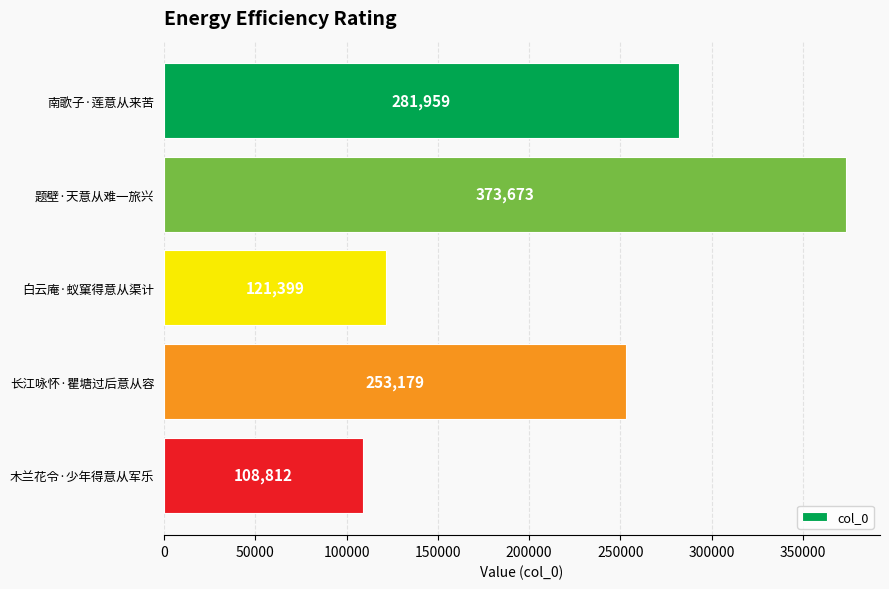

The chart shows a value of 662008 at 题壁·天意从难一旅兴. True or false?

False